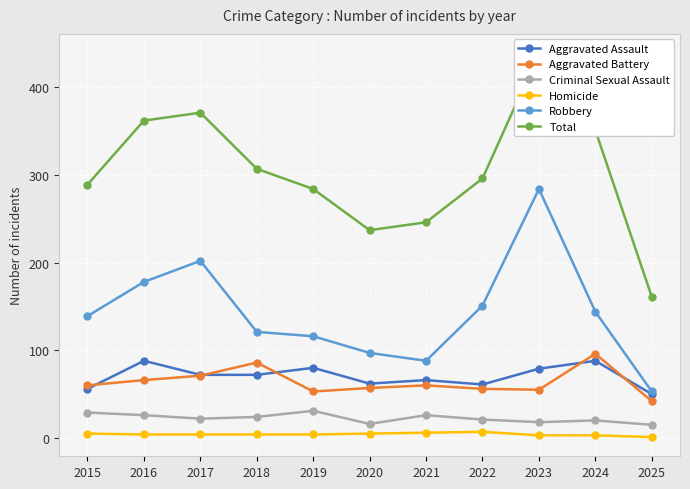

At which label does Aggravated Battery first exceed 60?

2016